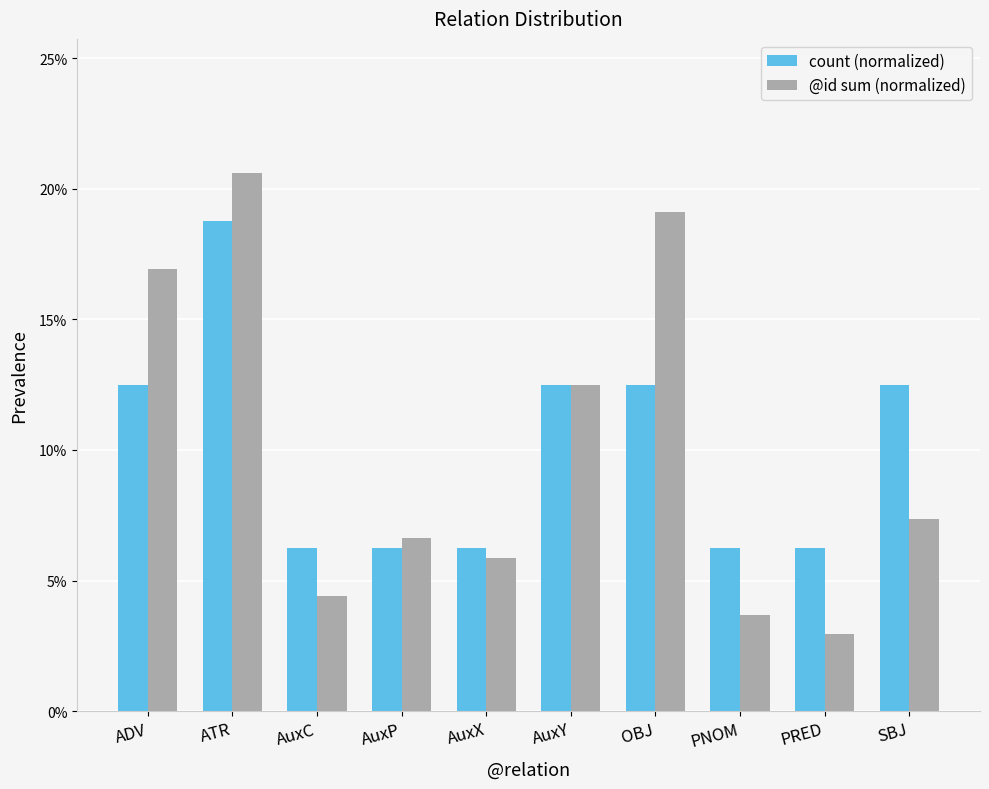

Does the chart contain any negative values?

No